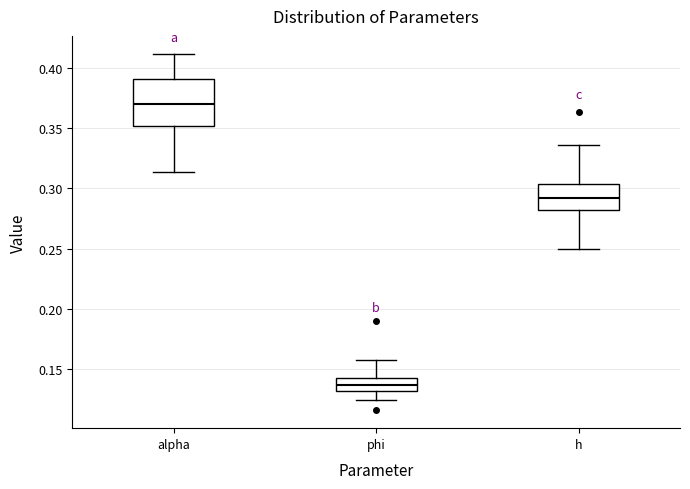

Where is the lower edge of the box for h on the y-axis? The values are not printed on the chart, so give them approximately, as read against the axis.

0.280